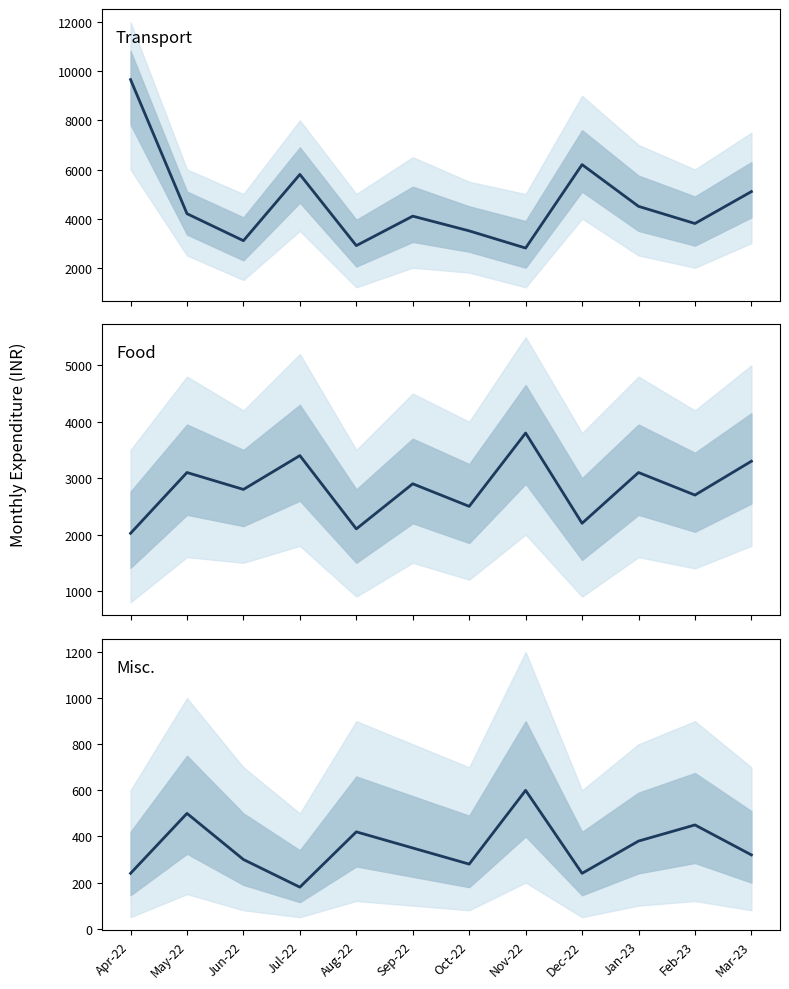

Is this an area chart (filled region under the line)?

No